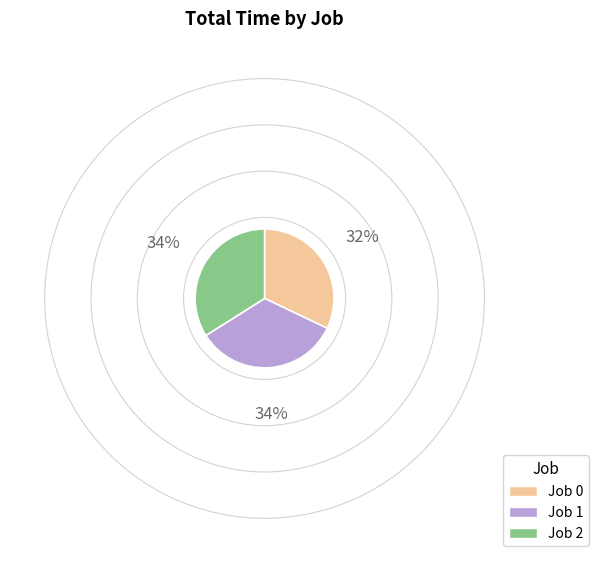

Which category has the smallest portion of the pie?

Job 0